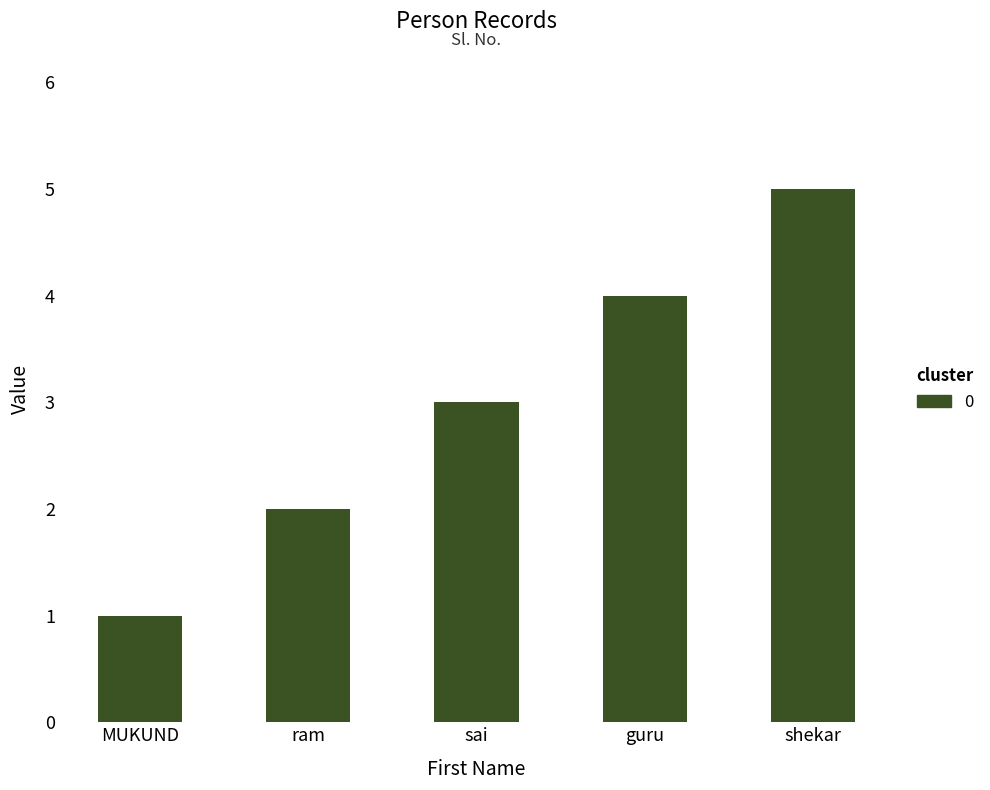

Count the values in the range 2 to 4.

3